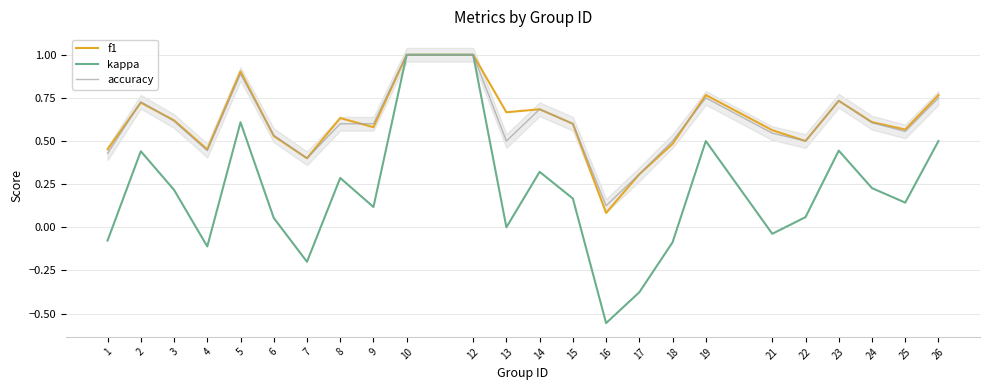

What is the lowest value of the f1 series?

0.1